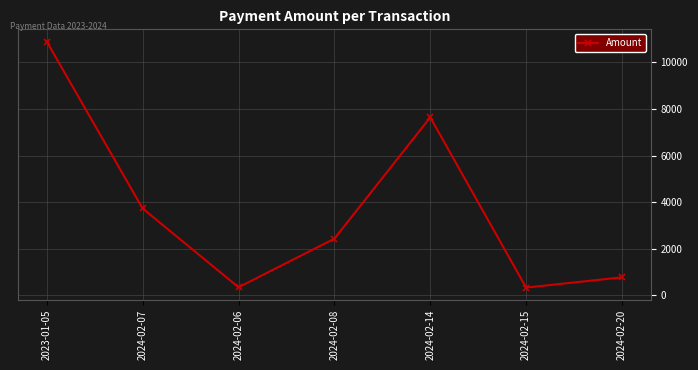

What position from the left is 2024-02-20?

7